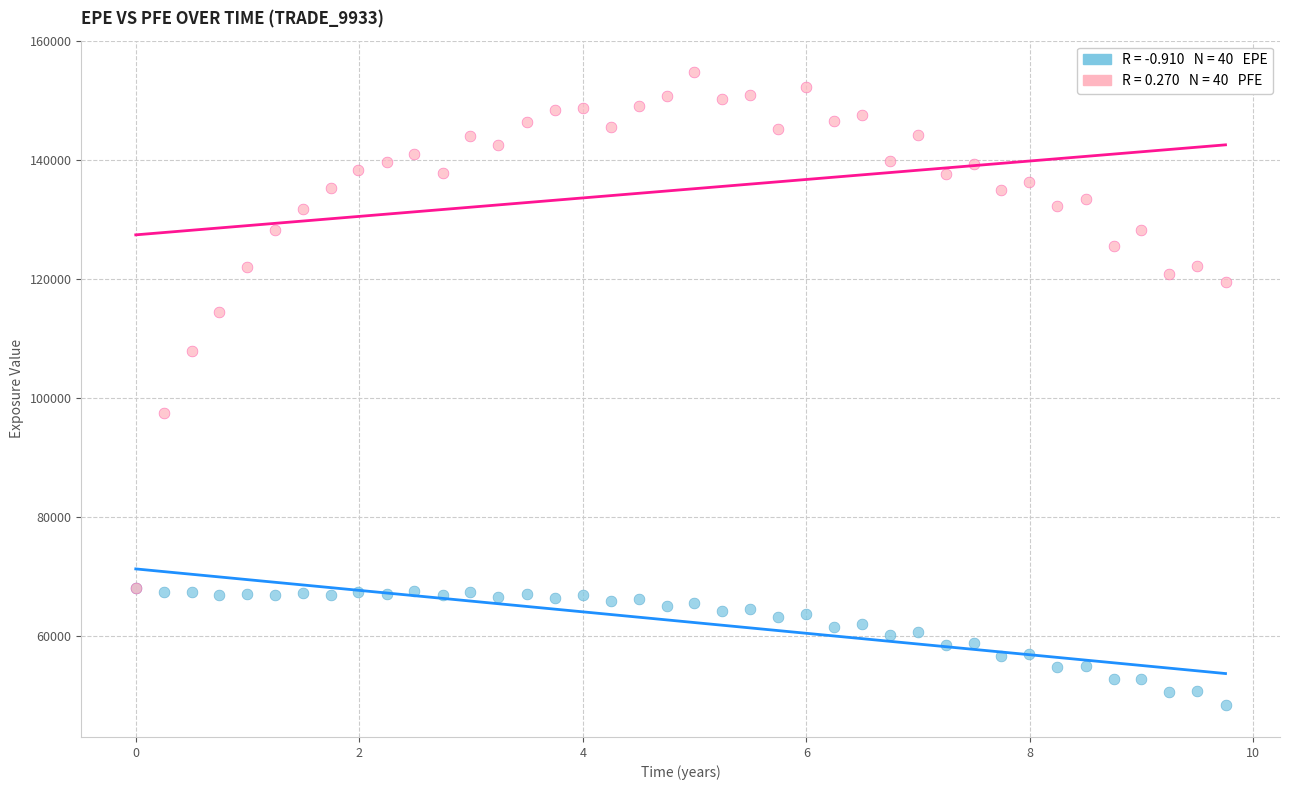

Across all series, what Y value is closest to 101529?

97513.6